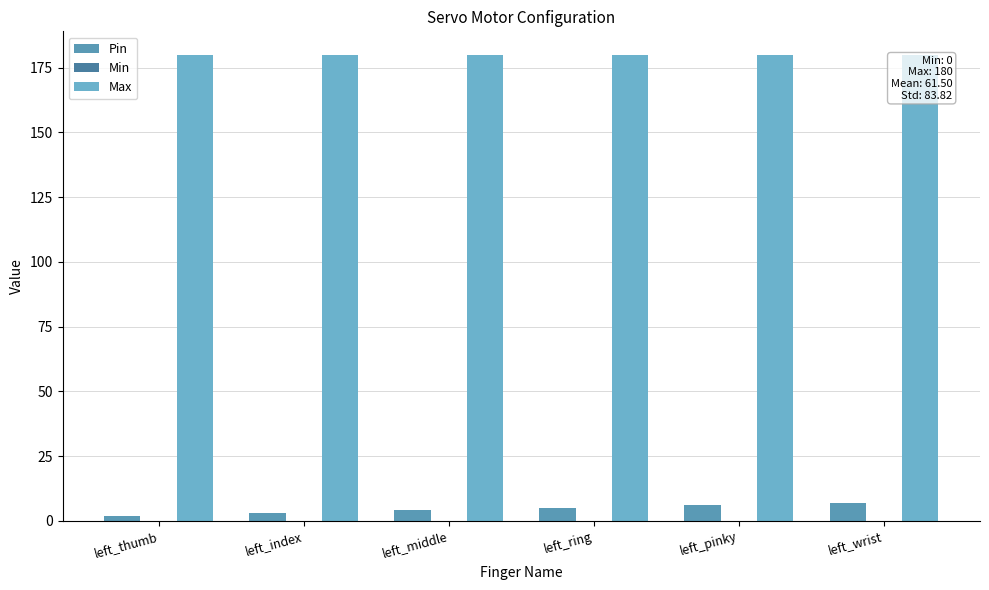

How many categories are shown in the chart?

6